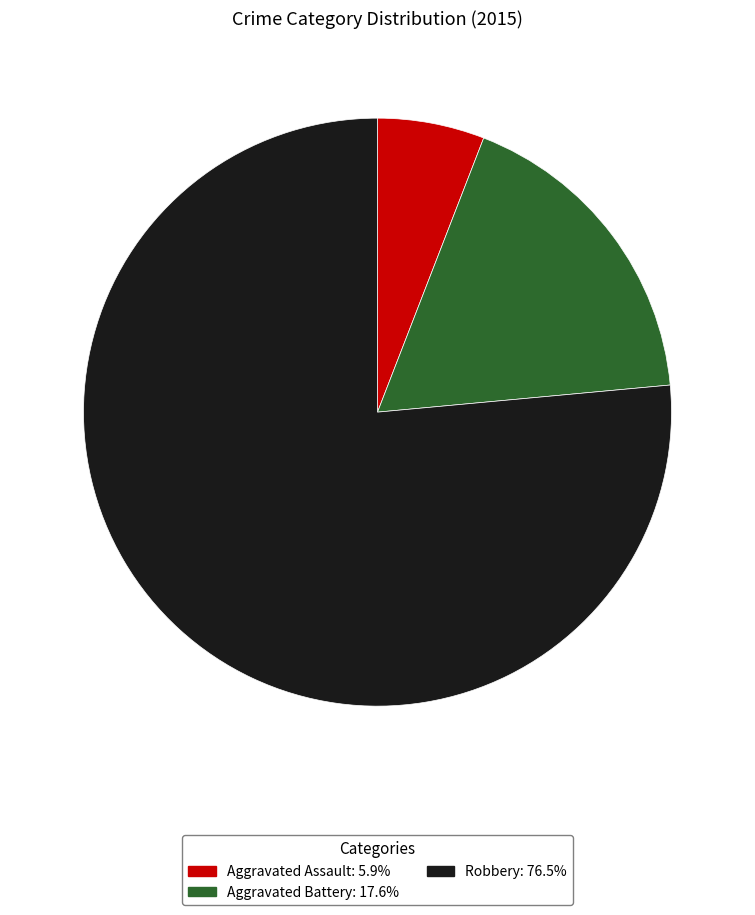

What is the majority slice?

Robbery